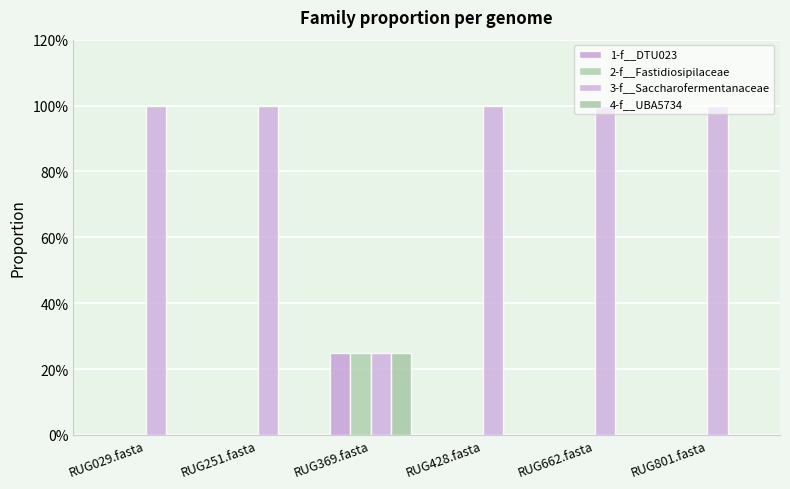

Reading left to right, extract all data points from this chart.

1-f__DTU023: 0.0	0.0	0.2	0.0	0.0	0.0
2-f__Fastidiosipilaceae: 0.0	0.0	0.2	0.0	0.0	0.0
3-f__Saccharofermentanaceae: 1.0	1.0	0.2	1.0	1.0	1.0
4-f__UBA5734: 0.0	0.0	0.2	0.0	0.0	0.0